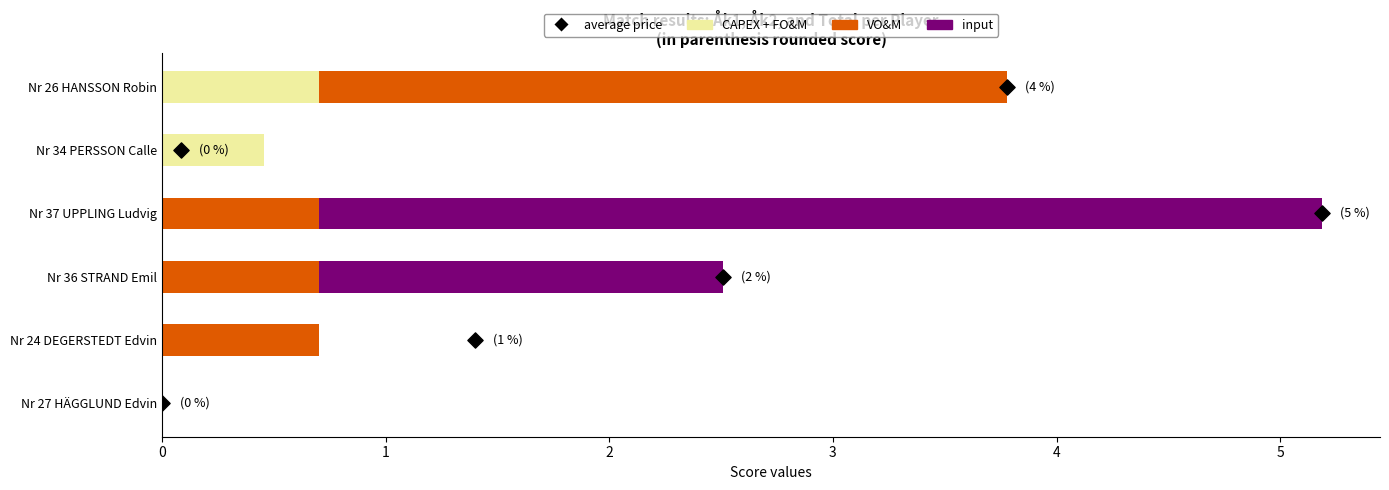

Which series has the largest Y range (max minus min)?

average price